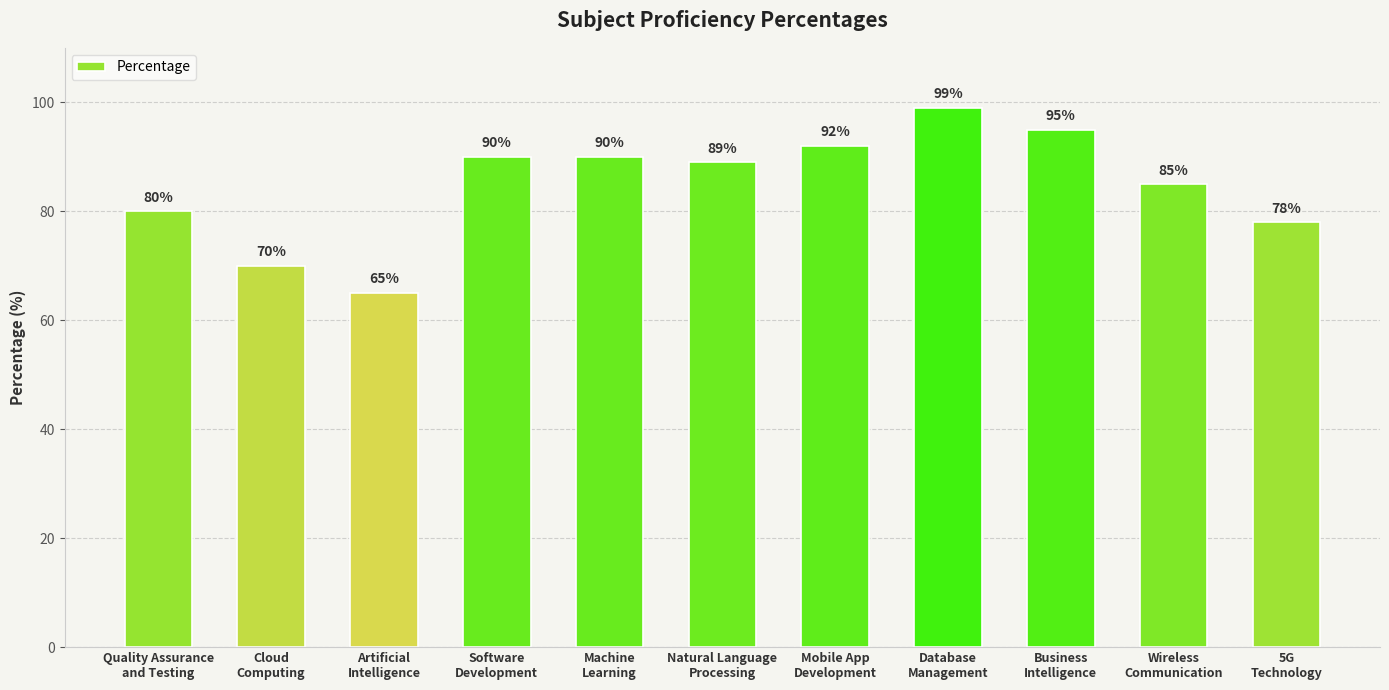

What is the greatest value displayed?

99